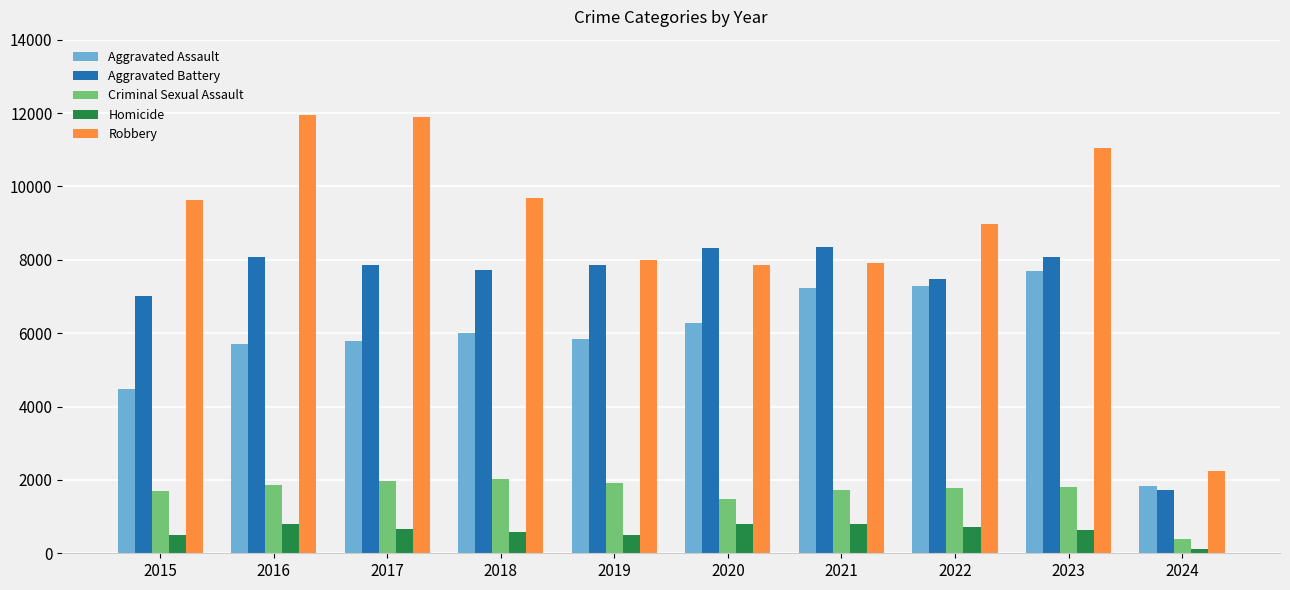

How many categories are shown in the chart?

10